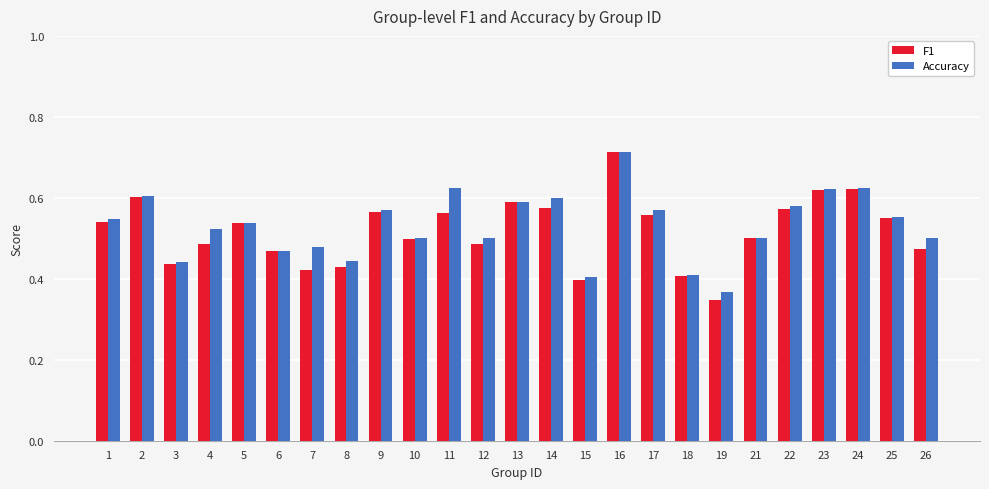

At 7, list the series in order from largest to smallest.

Accuracy, F1